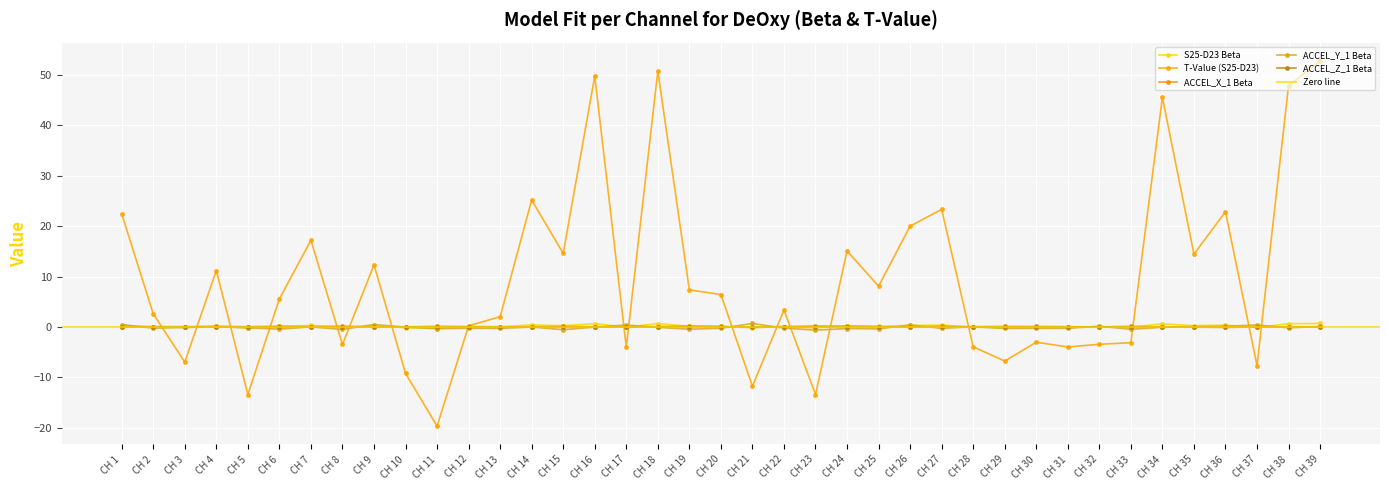

How many interior local valleys does the ACCEL_X_1 Beta series have?

10